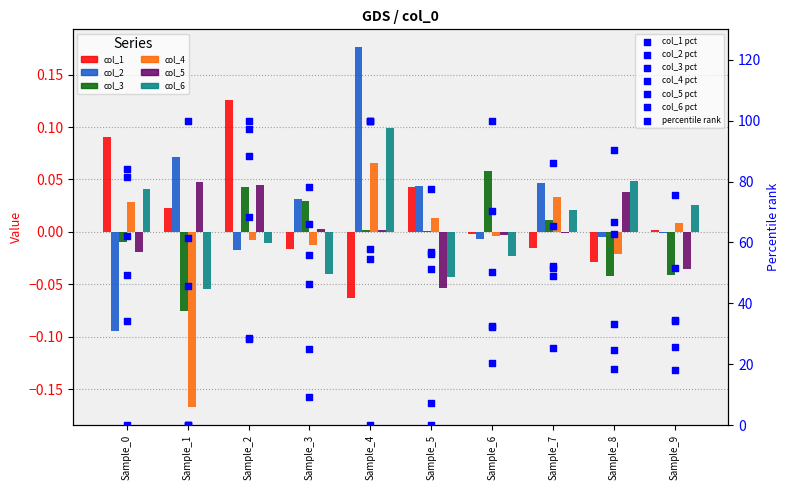

Which series contains the lowest Y value?

col_4